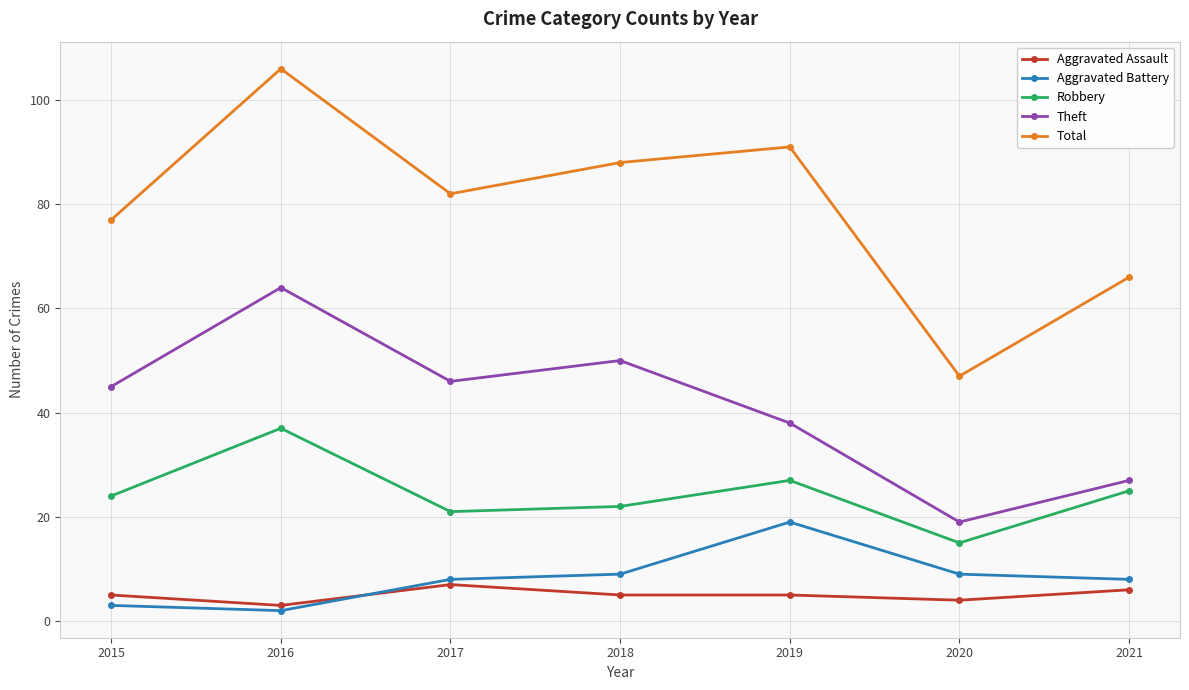

What is the value of the Aggravated Battery point at the 2nd from the left?

2